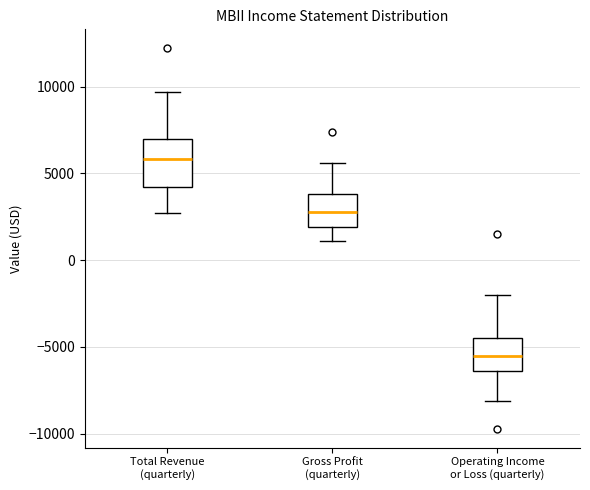

Which box has the highest median line?

Total Revenue (quarterly)